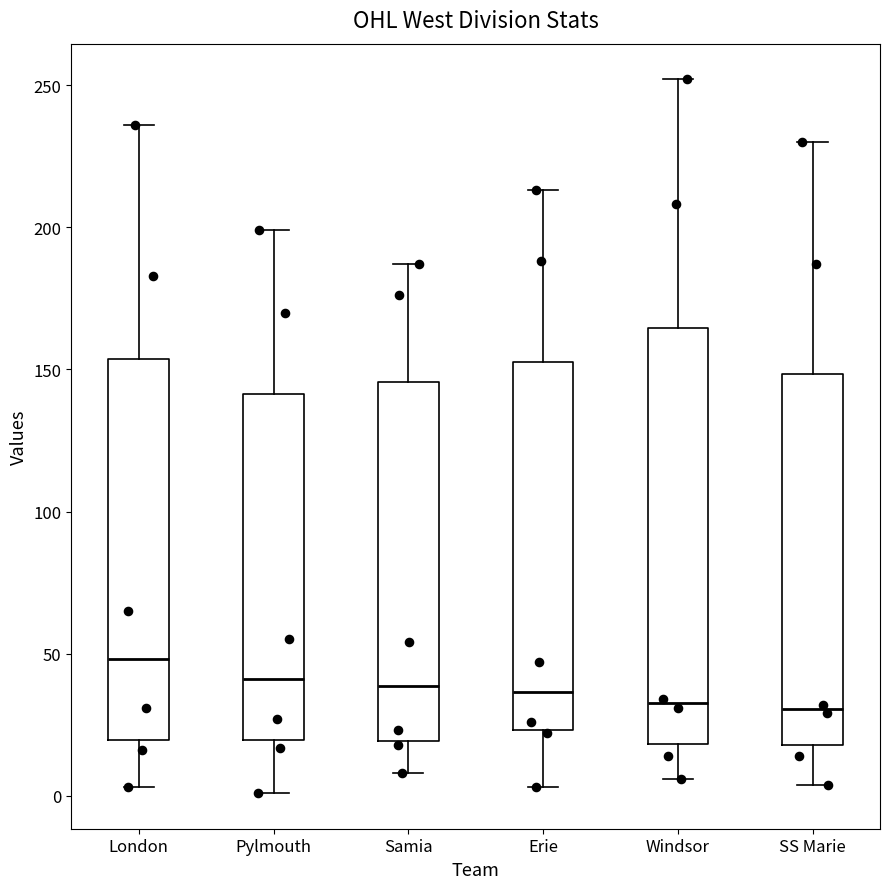

Where does the upper whisker of the box for Samia end on the y-axis? The values are not printed on the chart, so give them approximately, as read against the axis.

185